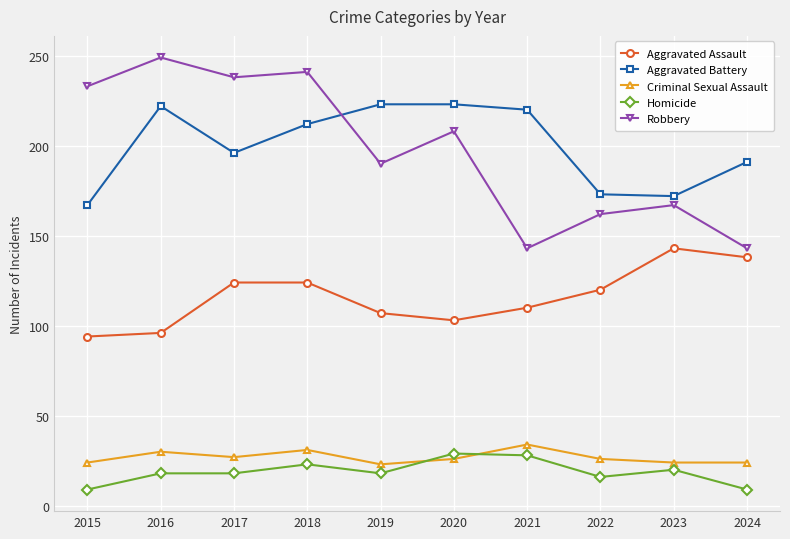

The value of Aggravated Assault at 2021 is 40. True or false?

False